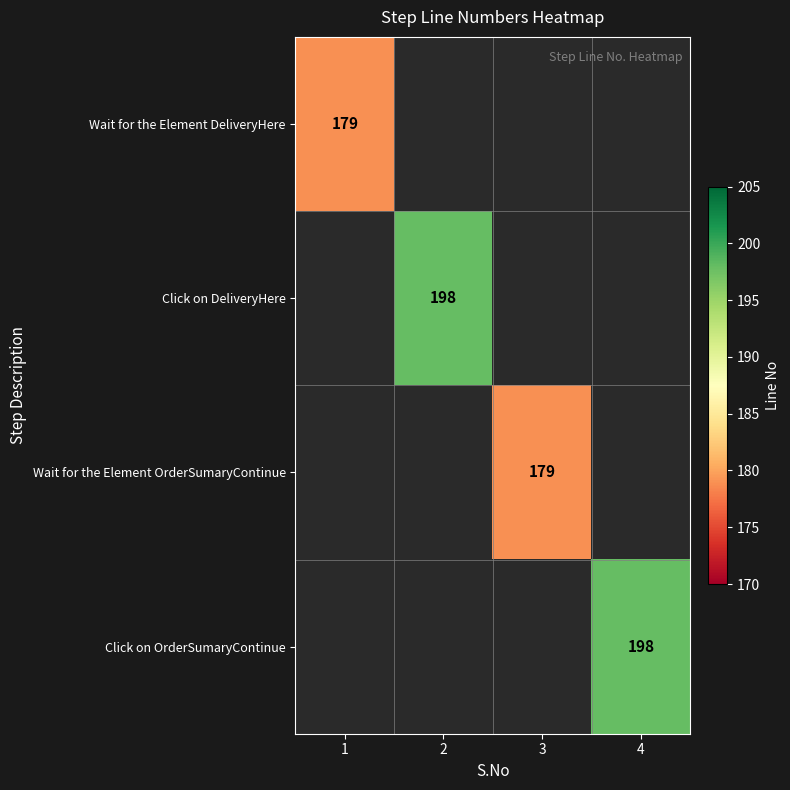

How many distinct data groups are displayed?

4